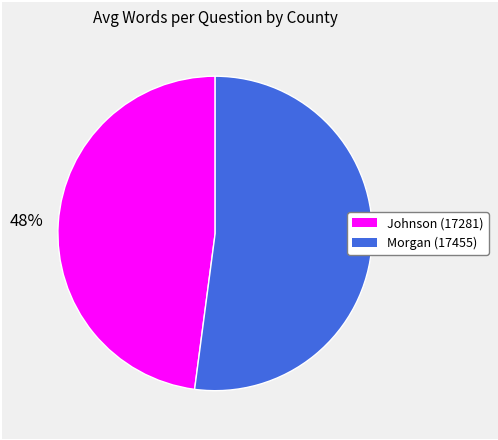

To the nearest percent, what portion does Johnson (17281) represent?

48%